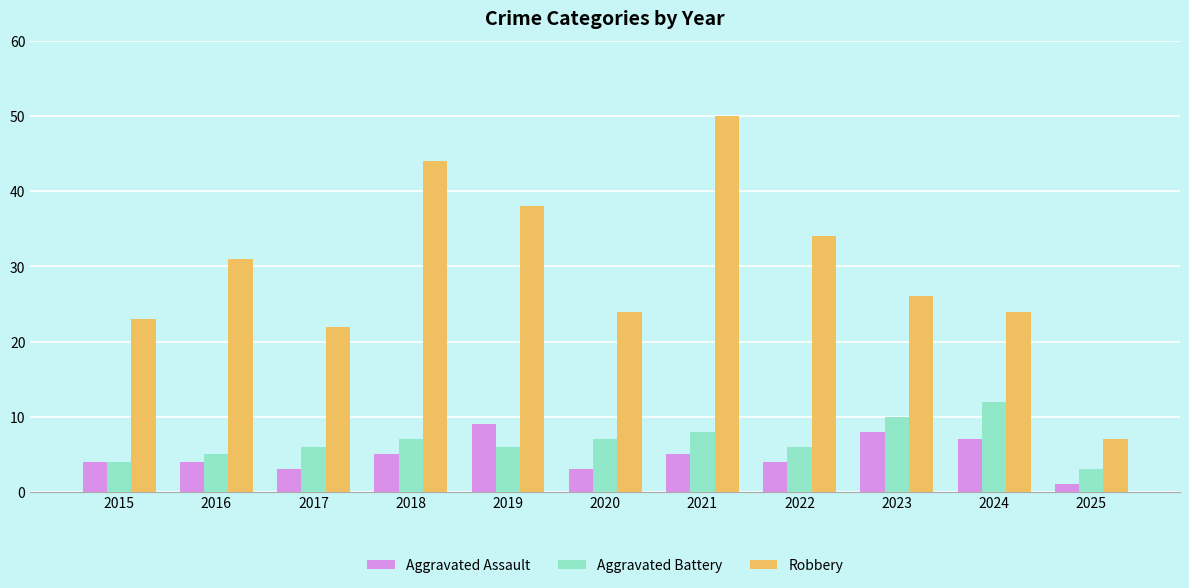

At how many categories does at least one series exceed 12?

10